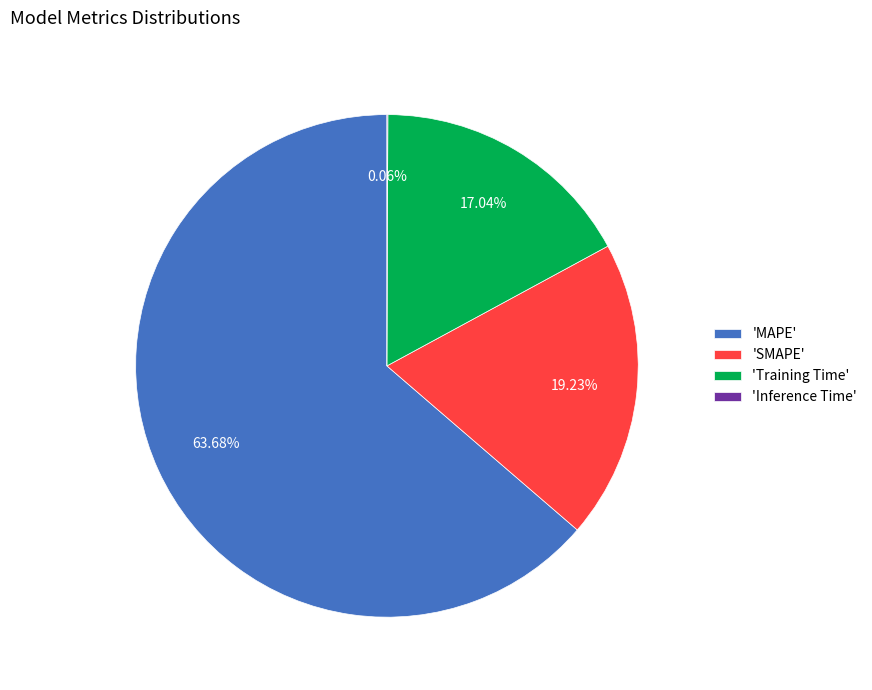

Do 'MAPE' and 'Training Time' together represent more than half of the pie?

Yes